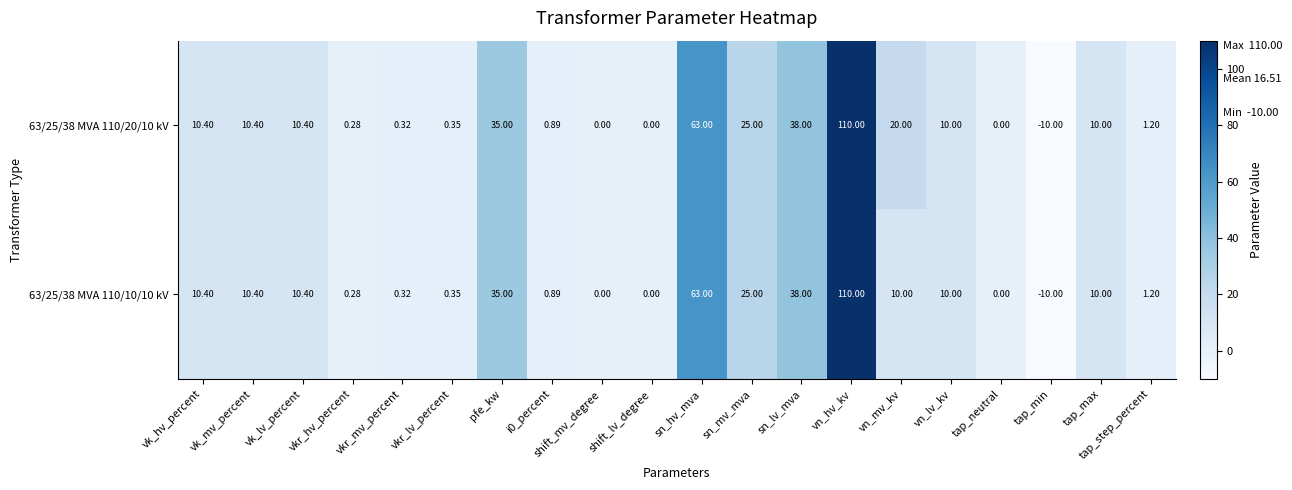

At which label is 63/25/38 MVA 110/20/10 kV closest to 50?

sn_lv_mva